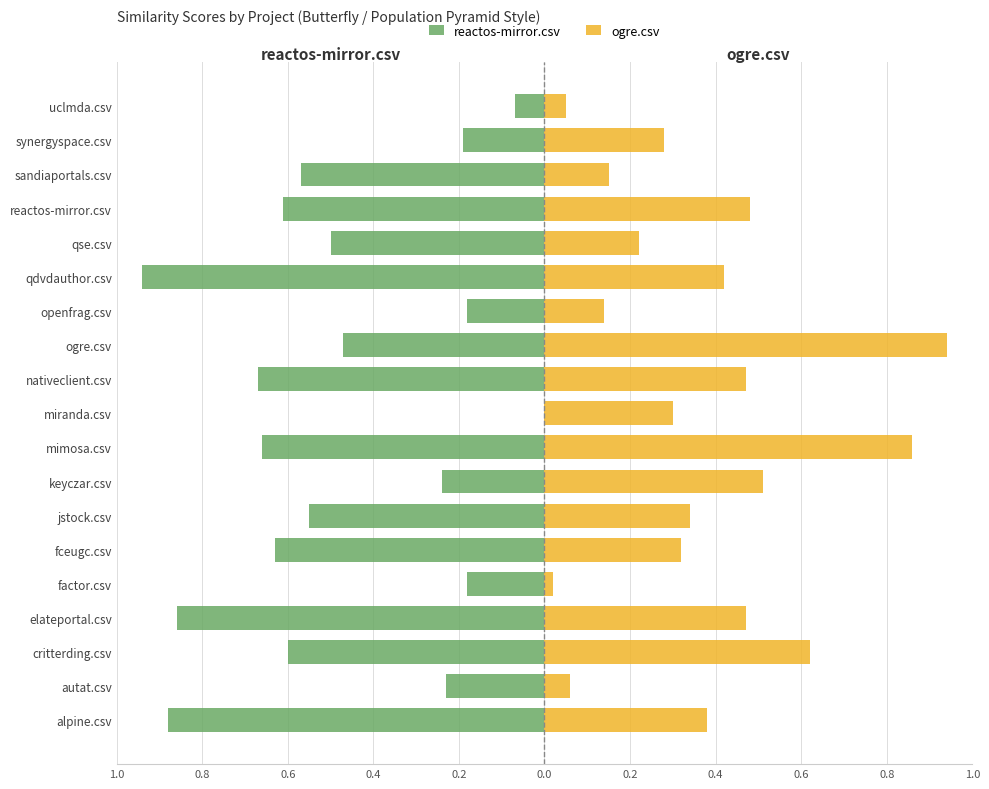

Reading right to left, list all the values displayed in this chart.

reactos-mirror.csv: -0.1	-0.2	-0.6	-0.6	-0.5	-0.9	-0.2	-0.5	-0.7	0.0	-0.7	-0.2	-0.6	-0.6	-0.2	-0.9	-0.6	-0.2	-0.9
ogre.csv: 0.1	0.3	0.1	0.5	0.2	0.4	0.1	0.9	0.5	0.3	0.9	0.5	0.3	0.3	0.0	0.5	0.6	0.1	0.4